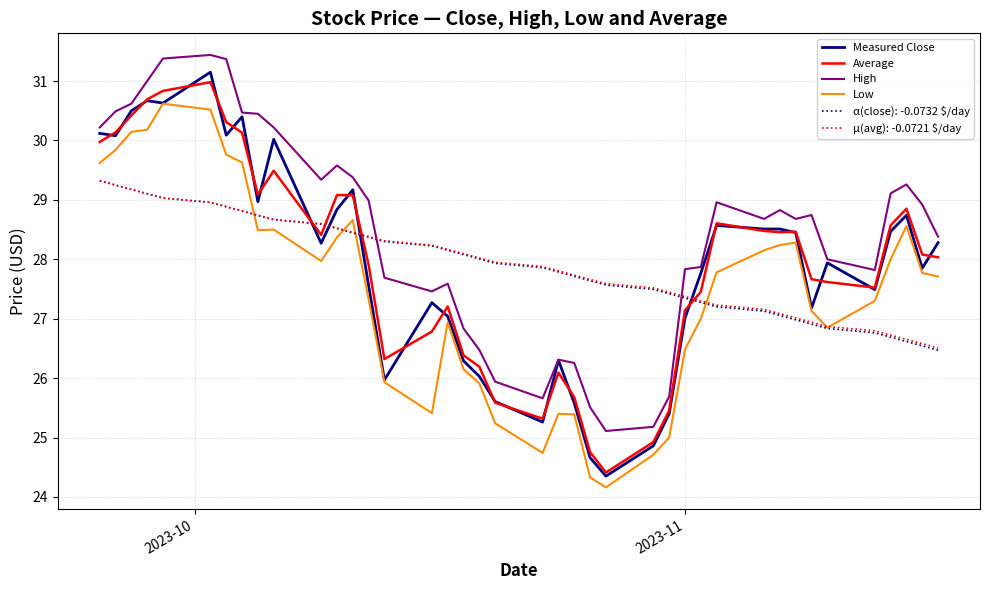

What is the minimum value shown in the chart?

24.2